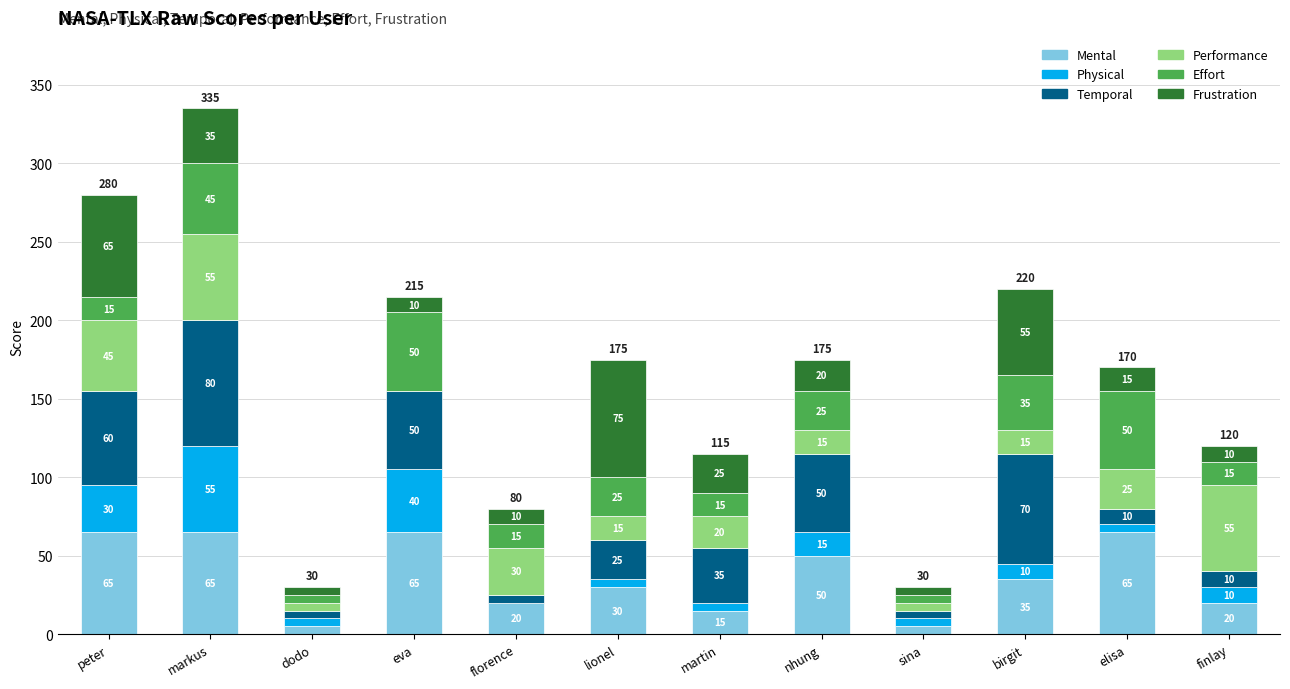

Where does the Mental series first go above 35?

peter